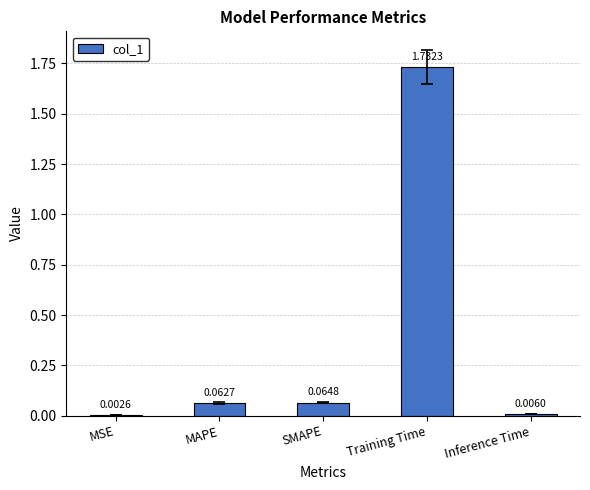

What is the average value?

0.4